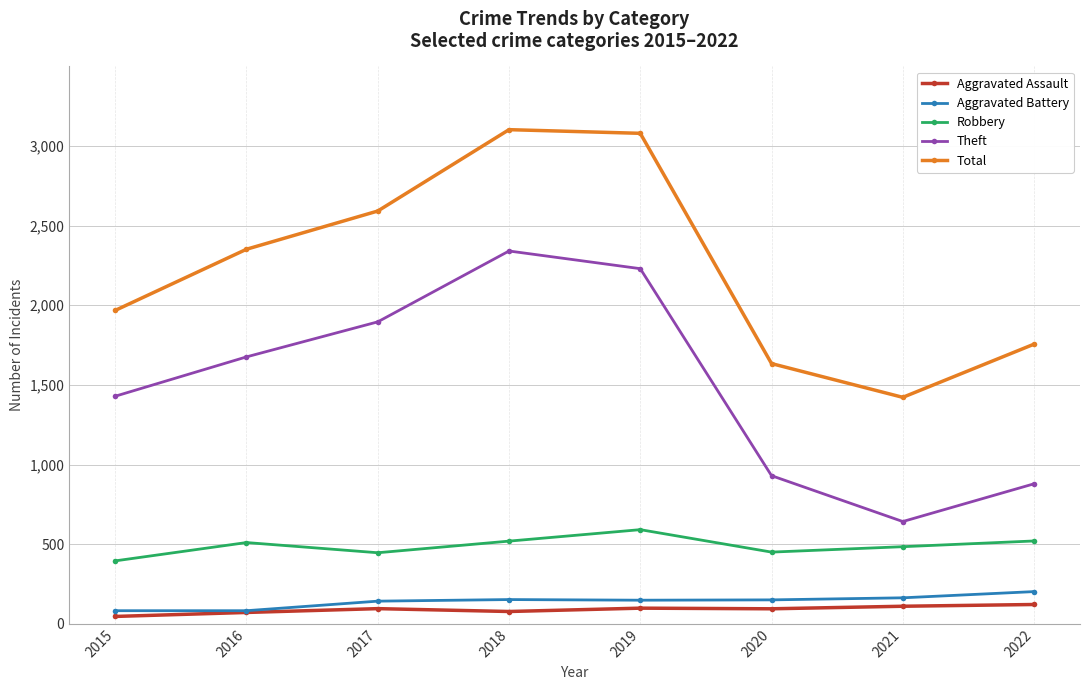

What is the difference between the Robbery values at 2022 and 2021?

36